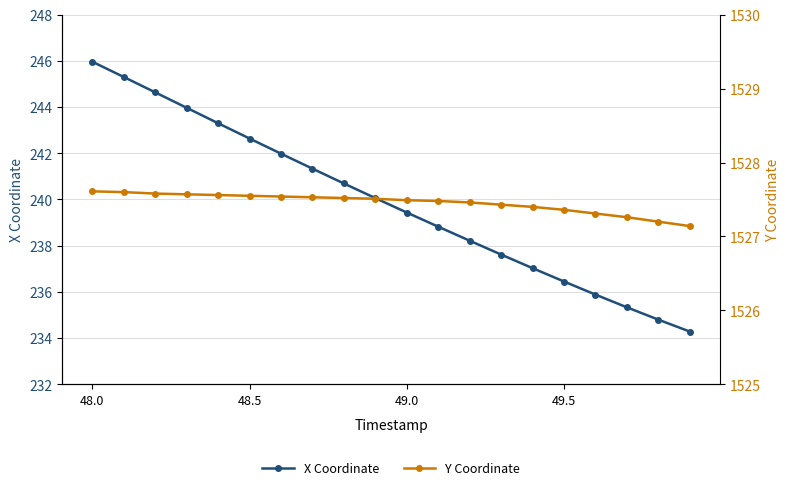

How many lines are shown in the chart?

2